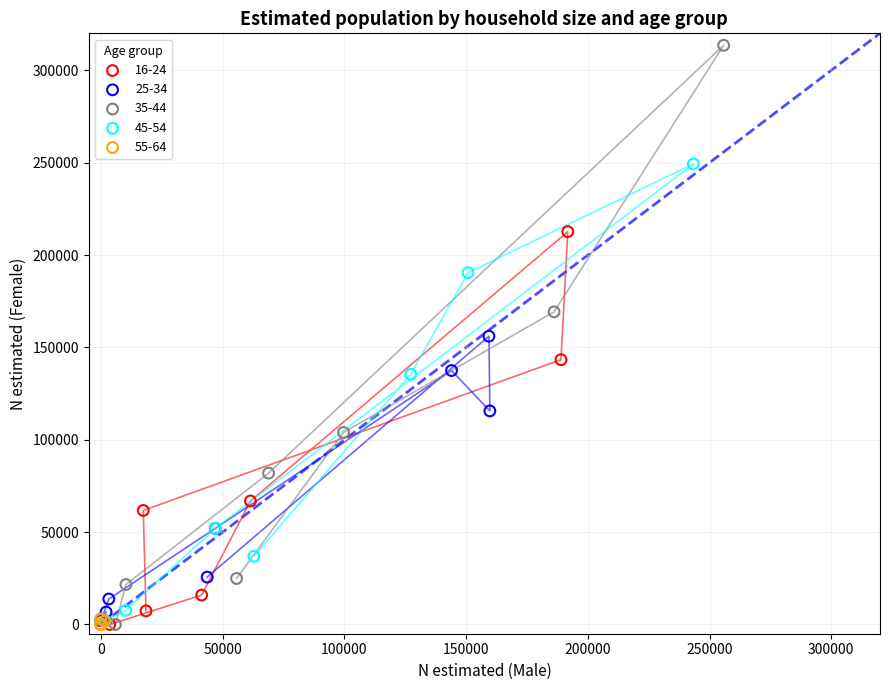

Which series reaches the maximum Y coordinate?

35-44